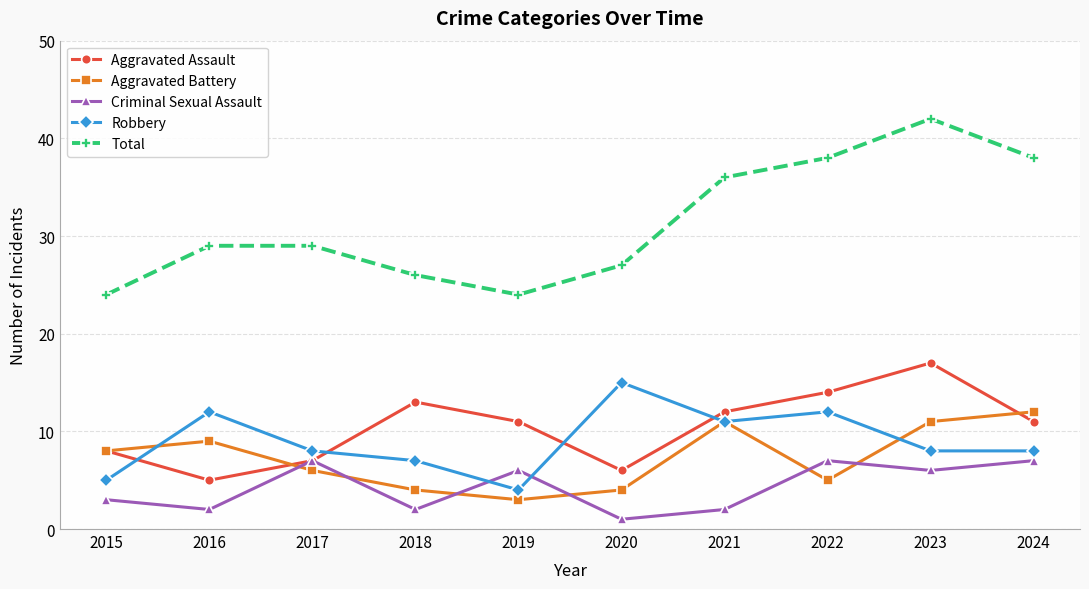

What is the difference between the maximum and minimum values in the Aggravated Assault series?

12